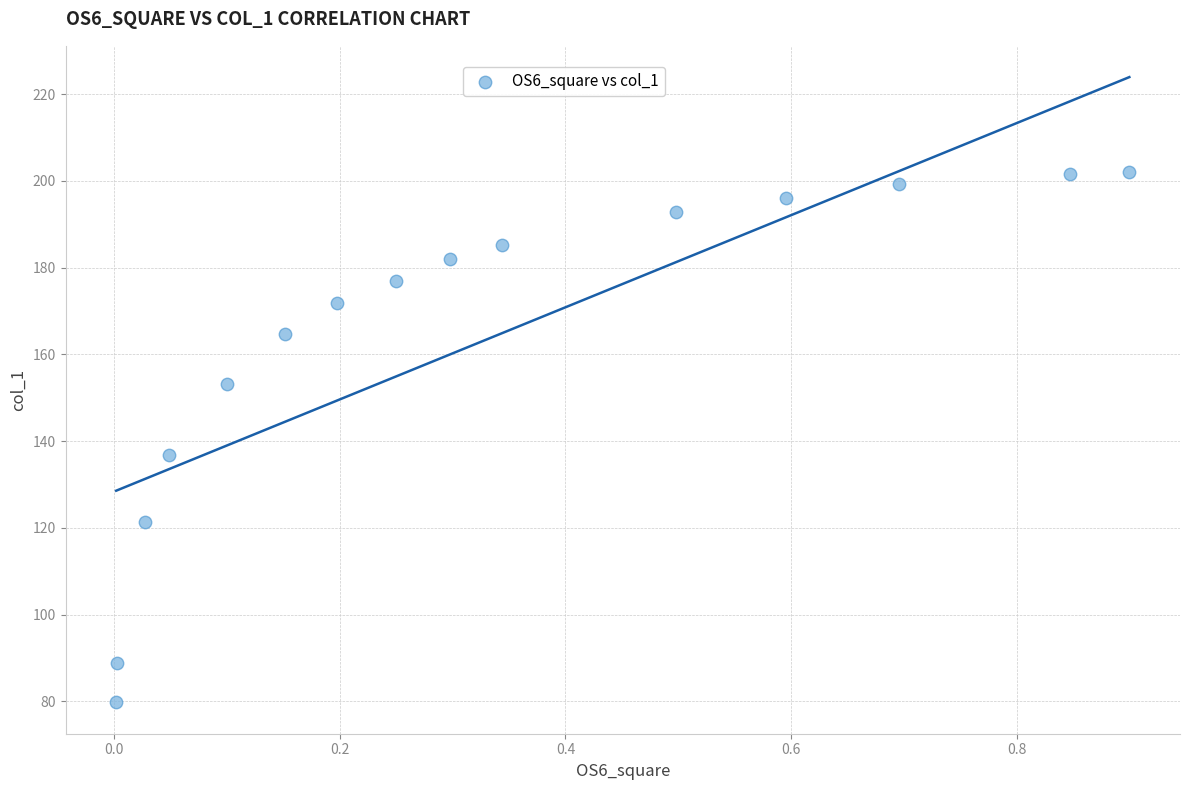

What Y value in the scatter plot is closest to 140?

136.8